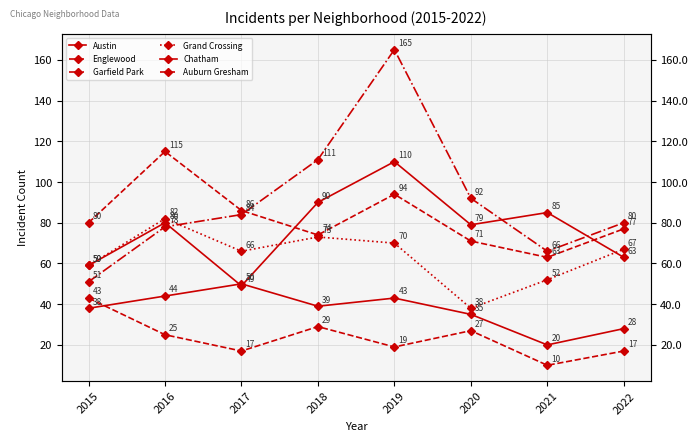

What is the spread (max minus min) of values at 2015?

42